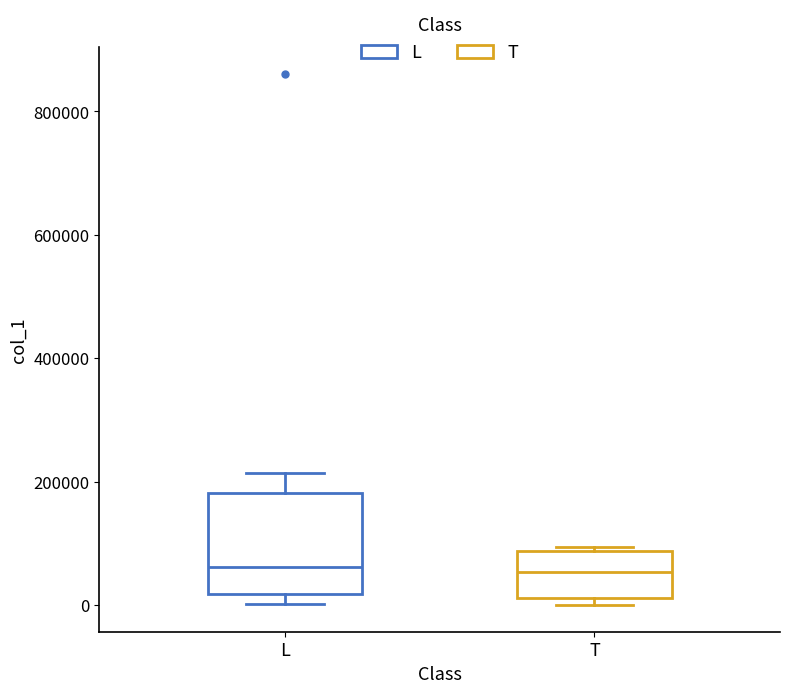

Which box is the tallest, from its lower edge to its upper edge?

L